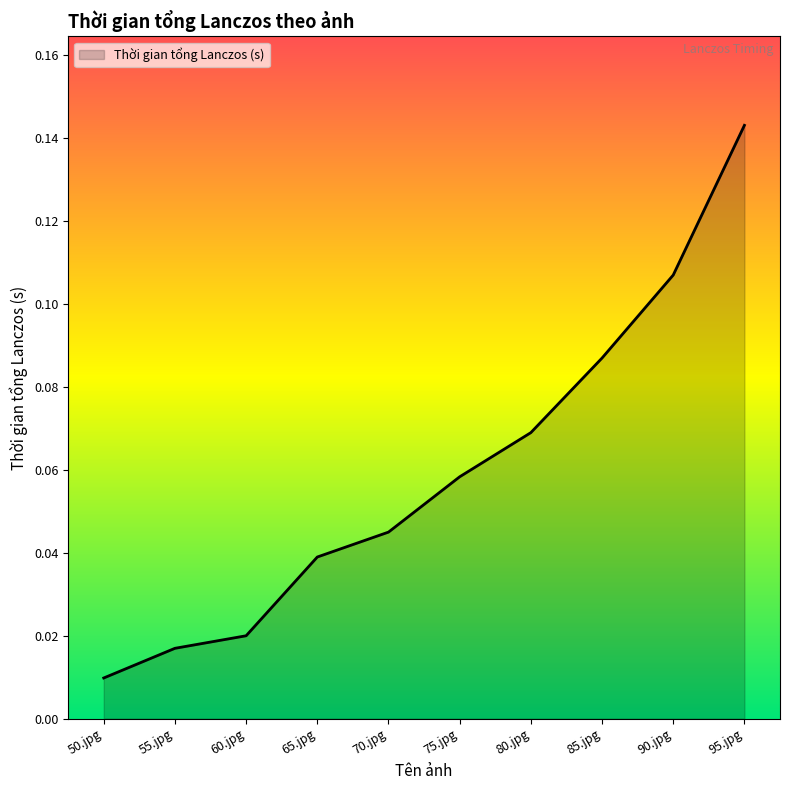

True or false: there are more than 0 points higher than both neighbors.

False